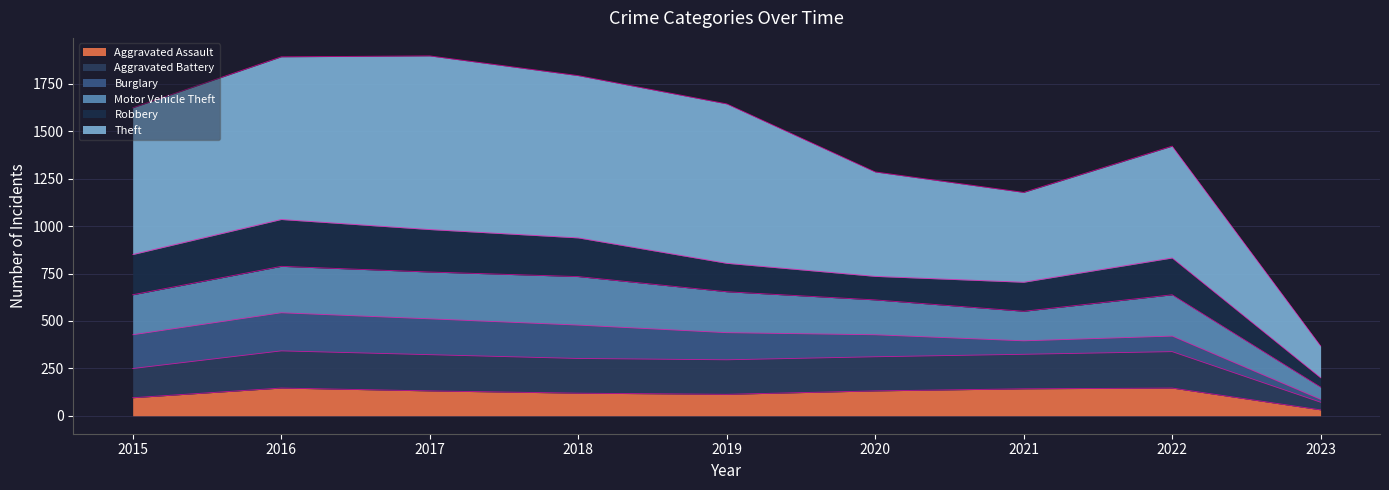

The value of Aggravated Assault at 2021 is 142. True or false?

True